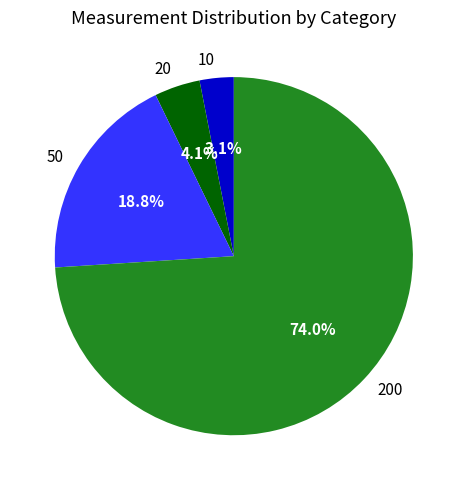

Which slice is the smallest?

10